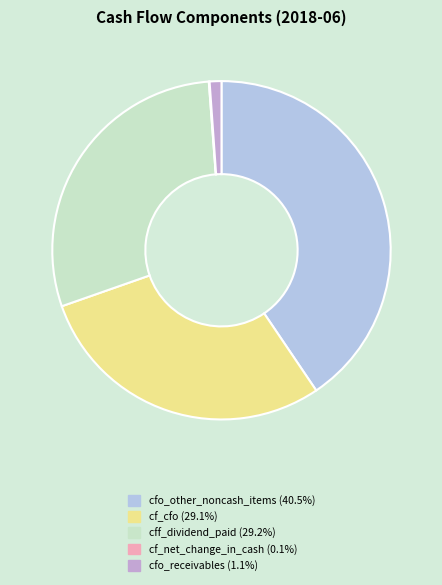

Approximately how many times larger is the value at cff_dividend_paid compared to cfo_other_noncash_items?

0.7